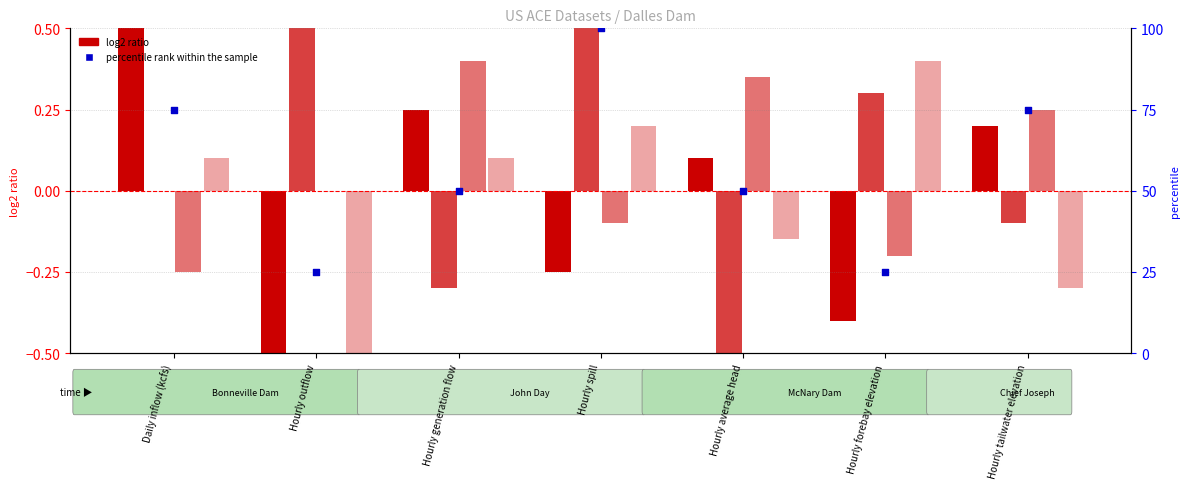

Which series contains the highest Y value?

percentile rank within the sample